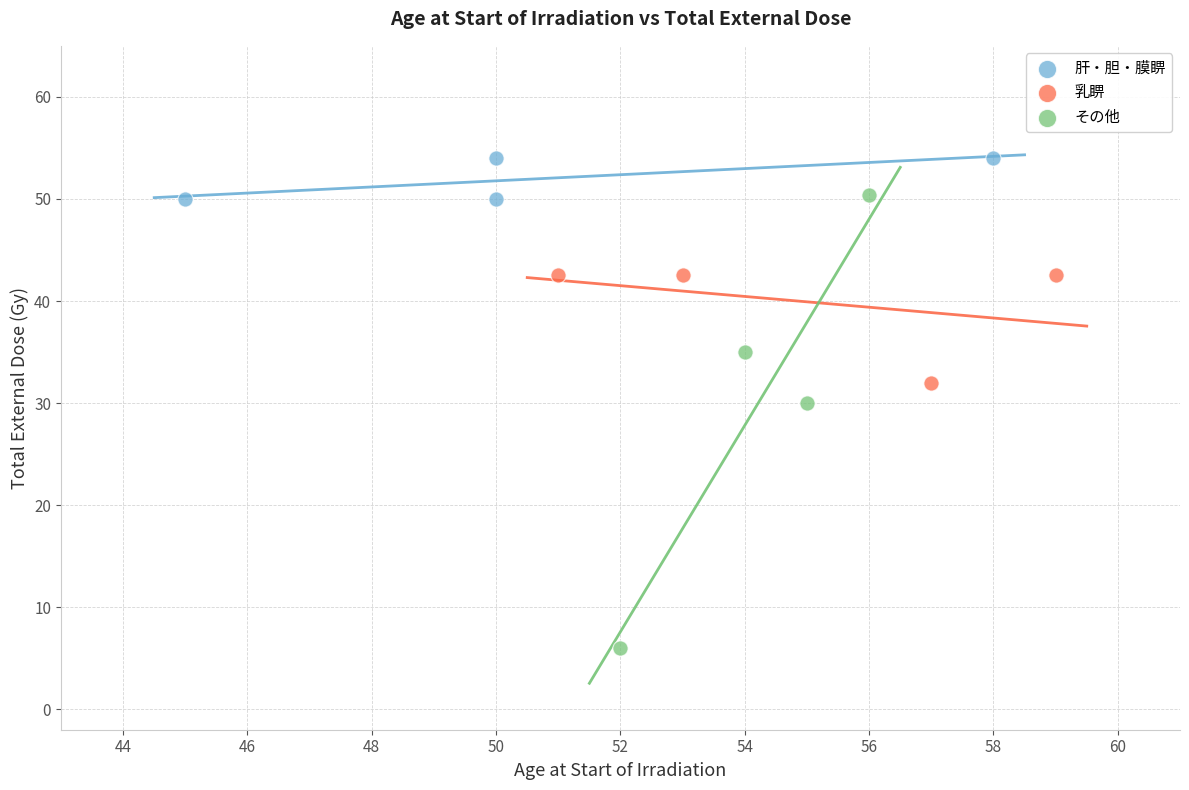

What are all the series names shown in the legend?

肝・胆・膜睤, 乳睤, その他